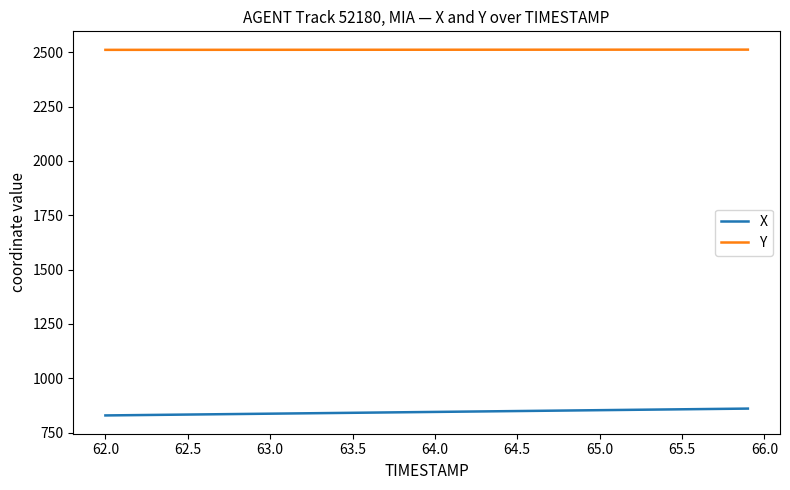

What is the smallest value displayed?

829.5